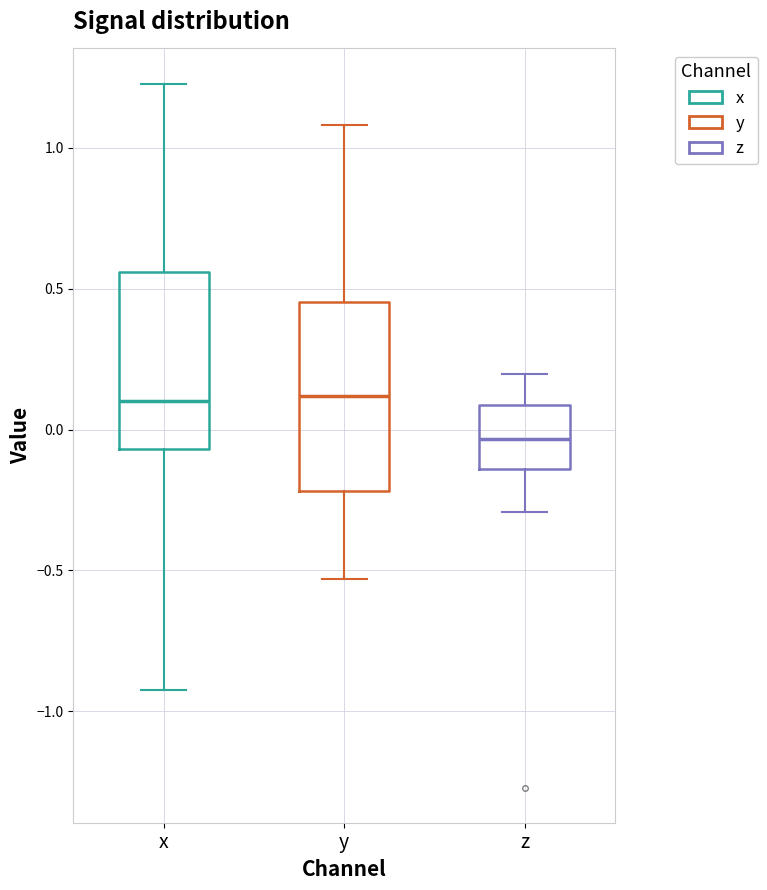

Where does the median line of the box for x sit on the y-axis? The values are not printed on the chart, so give them approximately, as read against the axis.

0.10